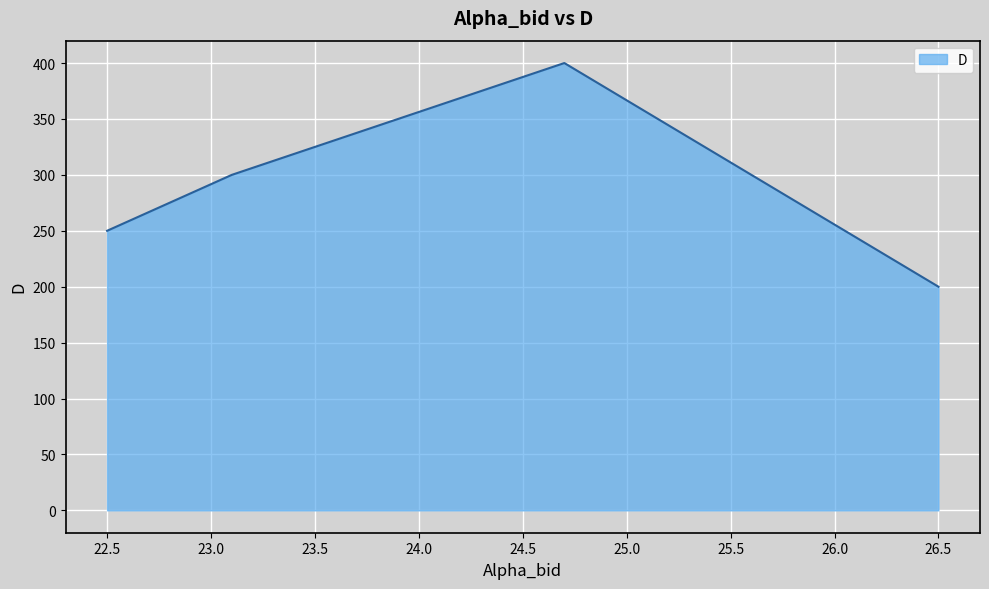

What is the greatest value displayed?

400